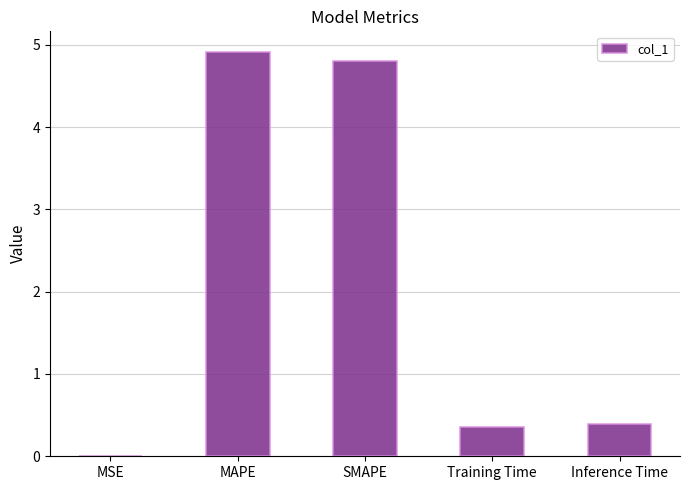

What is the sum of all values?

10.5